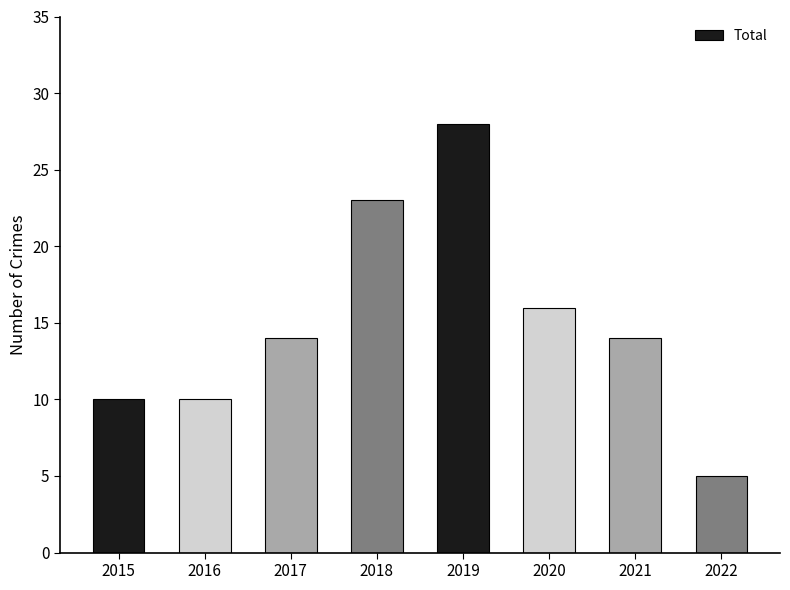

Reading left to right, list all the values displayed in this chart.

10	10	14	23	28	16	14	5